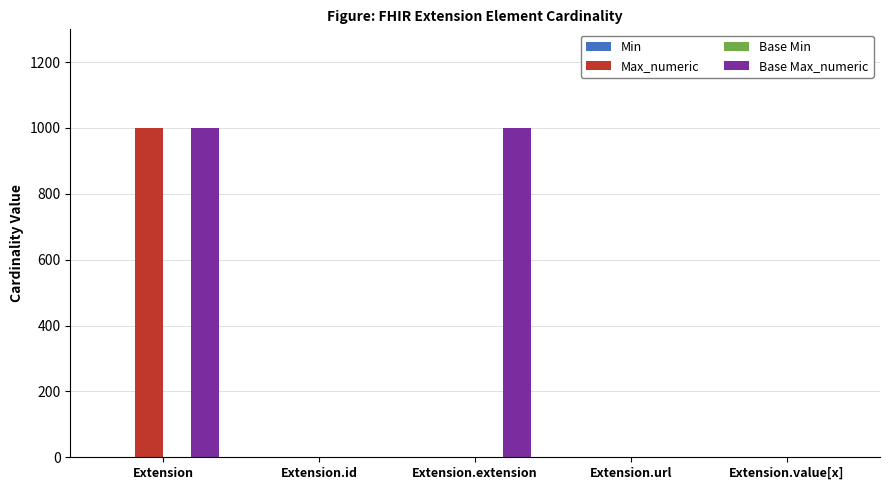

Is it true that Base Max_numeric equals 1515 at Extension?

False